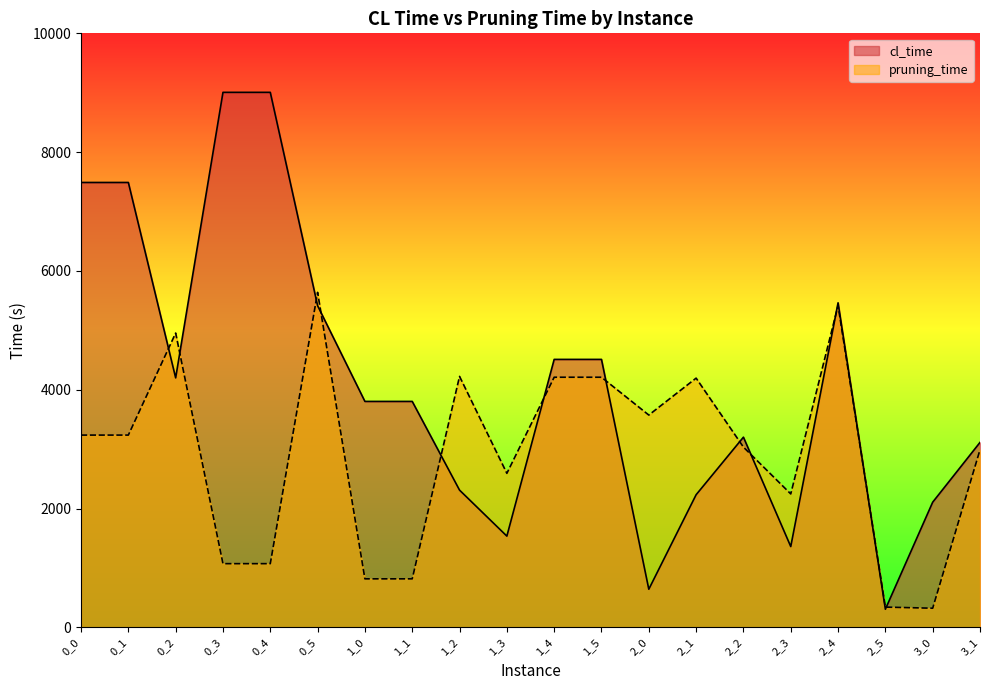

Rank the series by their average value, from lowest to highest.

pruning_time, cl_time